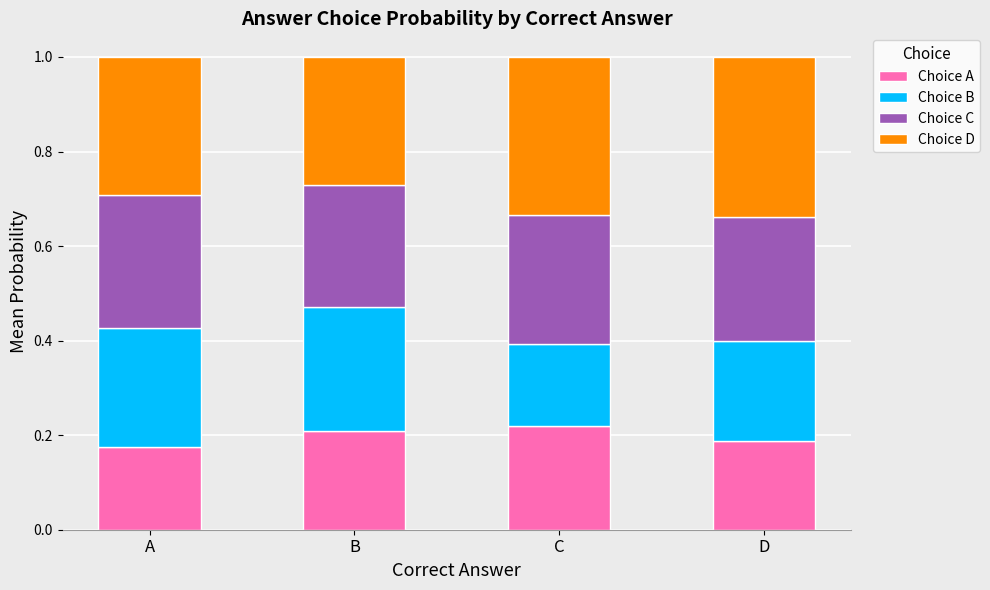

Does the chart contain stacked bars?

Yes